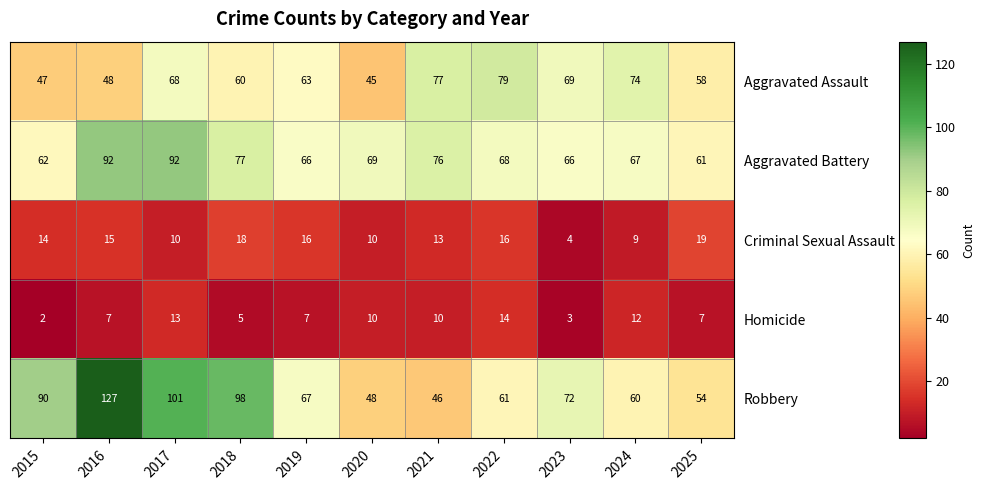

How many data points in Criminal Sexual Assault are less than 14?

5